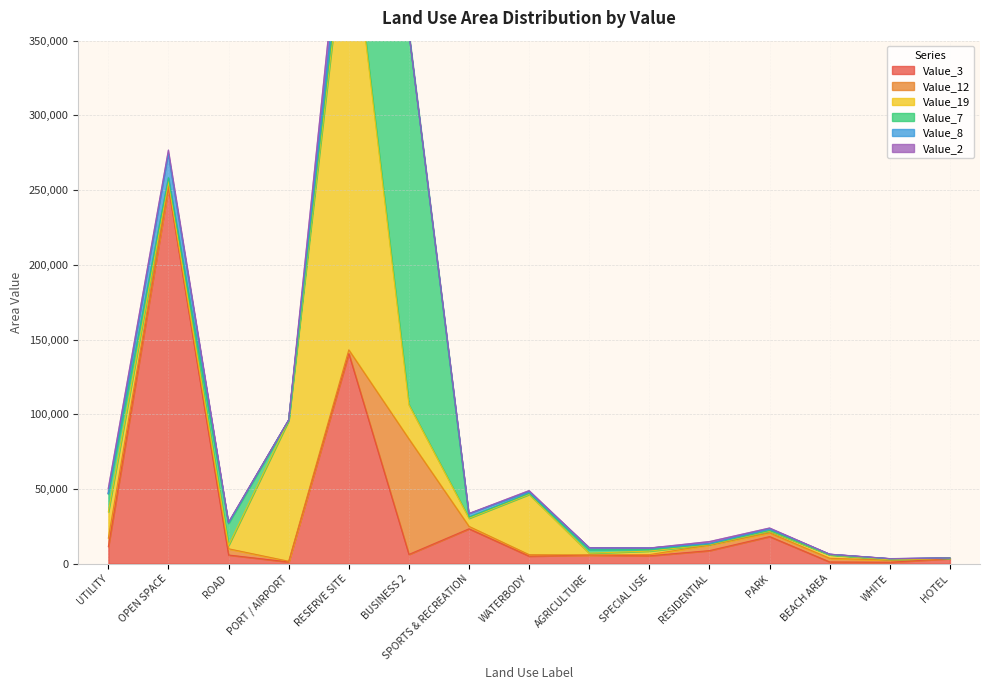

Is it true that Value_7 equals 542 at WHITE?

True